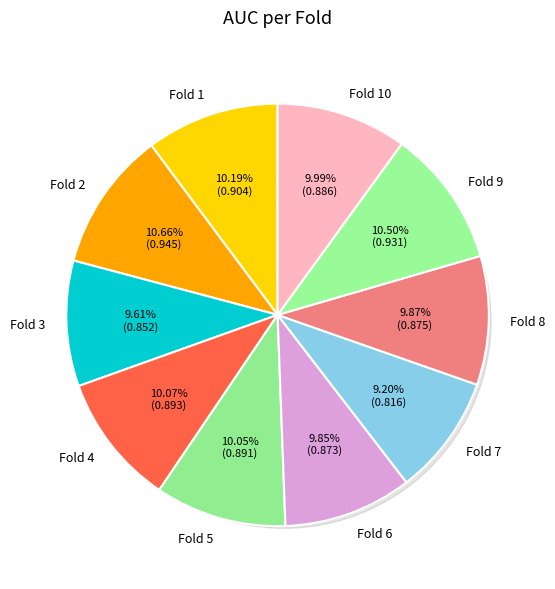

Does any single category account for the majority?

No